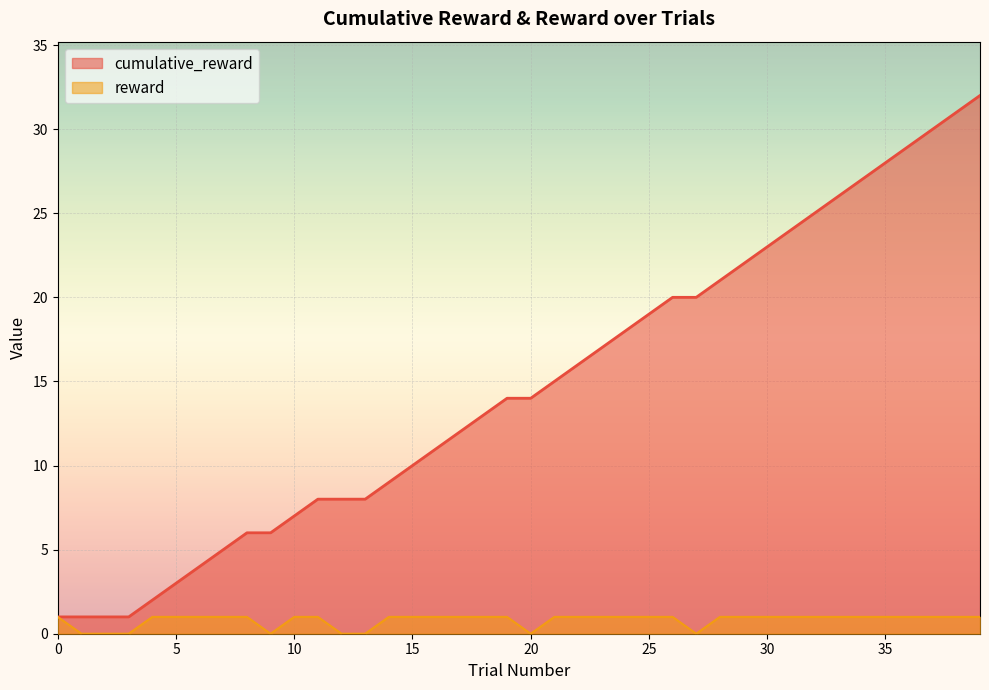

What is the difference between the highest and lowest values at 27?

20